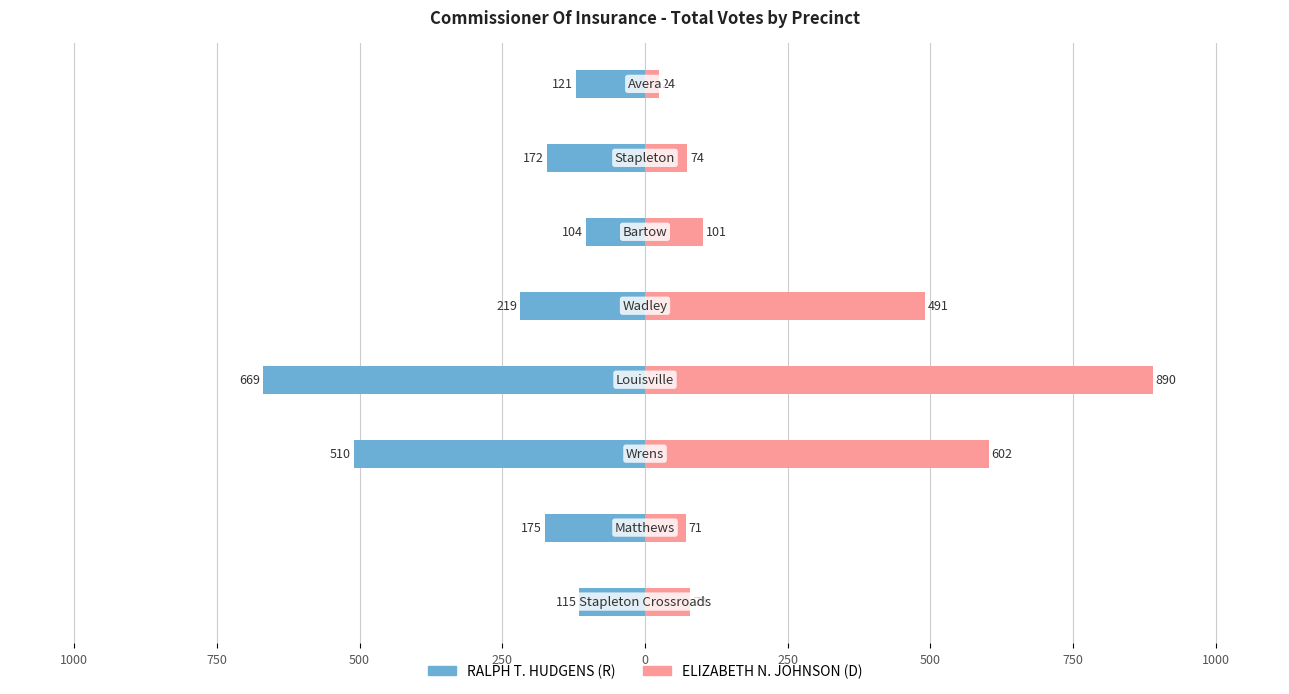

What are all the series names shown in the legend?

RALPH T. HUDGENS (R), ELIZABETH N. JOHNSON (D)